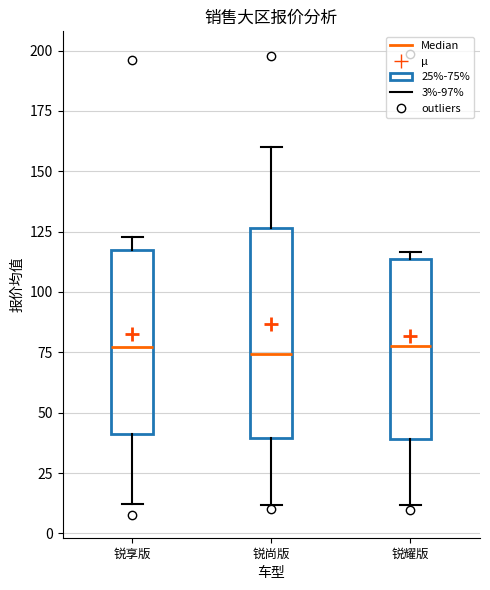

Reading left to right, transcribe this box plot: for each box, give where its median line is, the range the box spans, and where its two whiskers end, as read against the y-axis. The values are not printed on the chart, so give them approximately, as read against the axis.

锐享版: median 75, box 40 to 115, whiskers 10 to 125
锐尚版: median 75, box 40 to 125, whiskers 10 to 160
锐耀版: median 80, box 40 to 115, whiskers 10 to 115 (just above the box's upper edge)